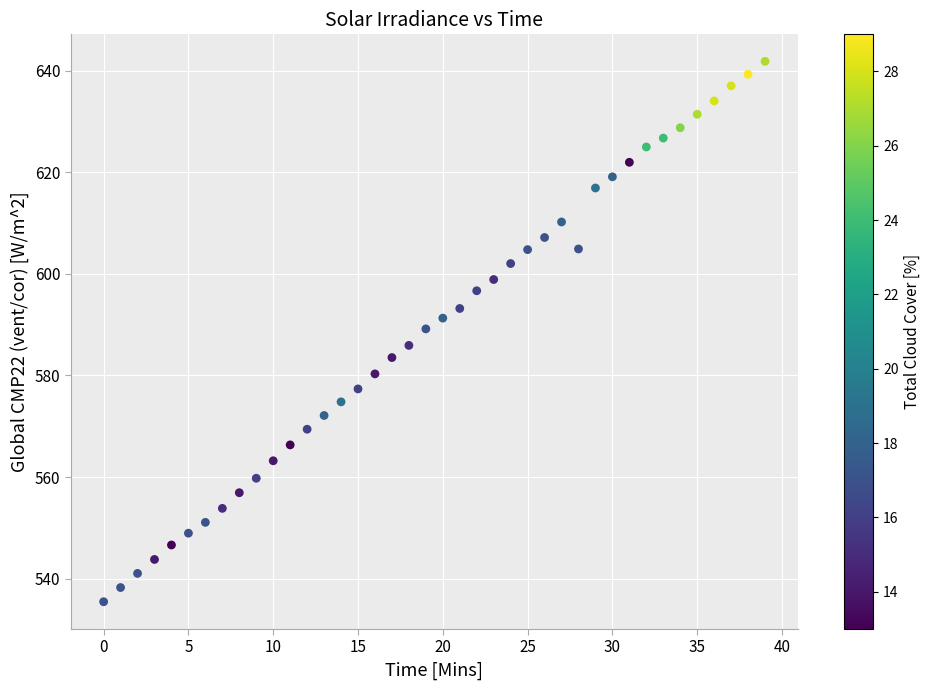

What is the range of Y values (max minus min)?

106.3